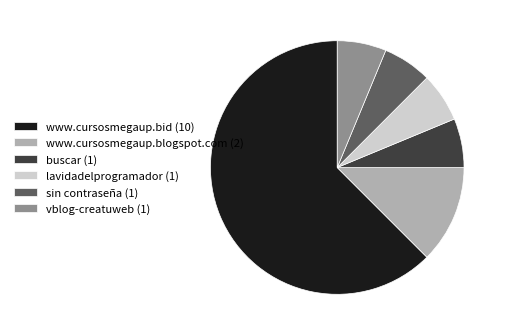

Which category has the biggest portion of the pie?

www.cursosmegaup.bid (10)